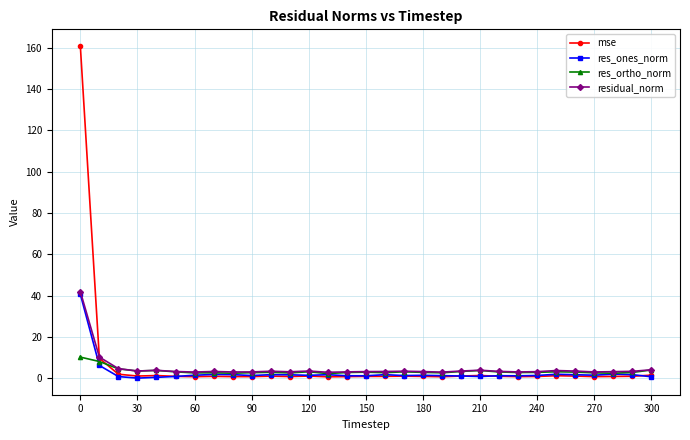

Does the chart display data point markers on the line(s)?

Yes